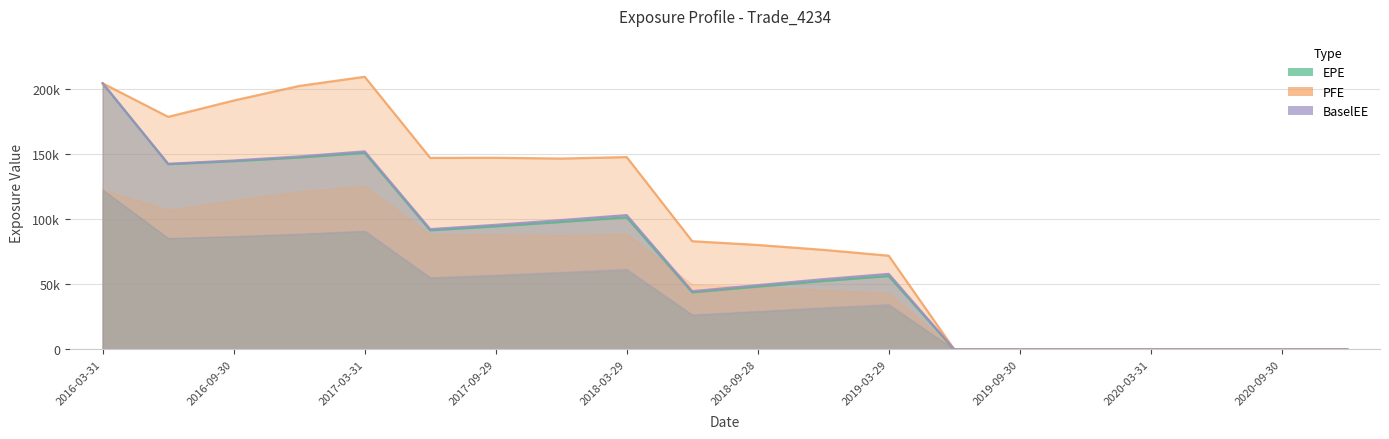

Which category has the highest value across all series?

2017-03-31